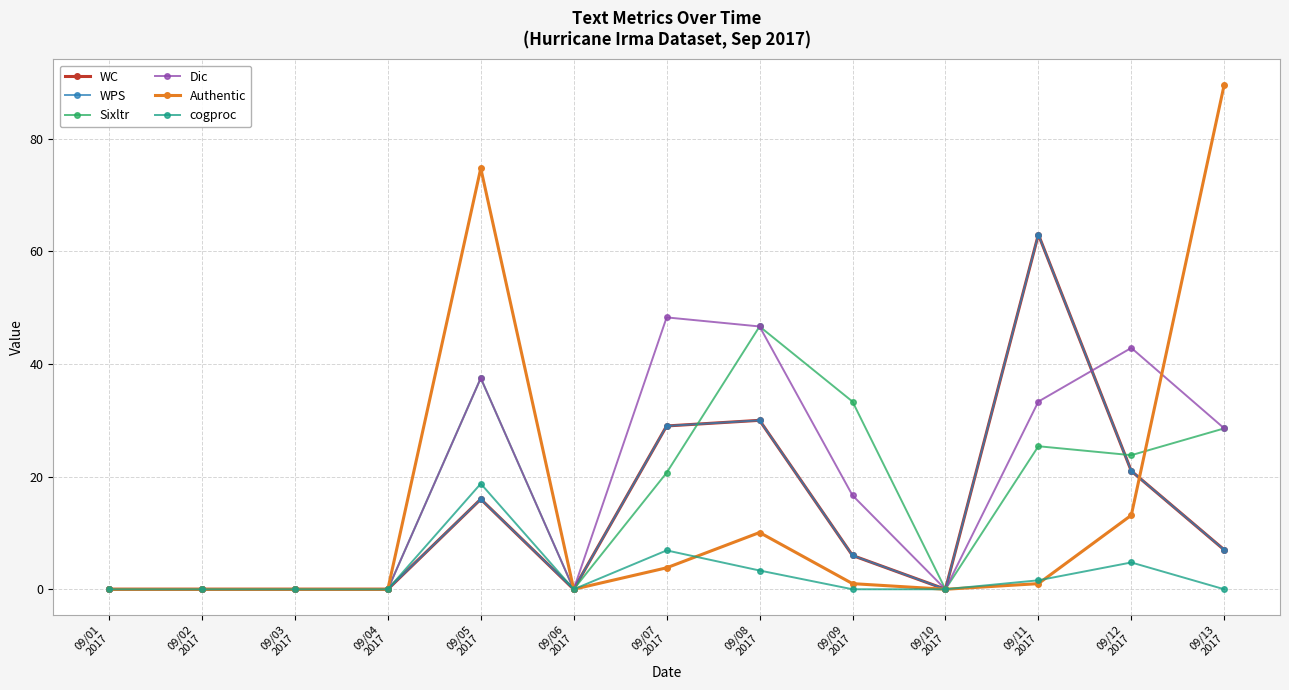

At which label does Dic first exceed 16?

09/05
2017